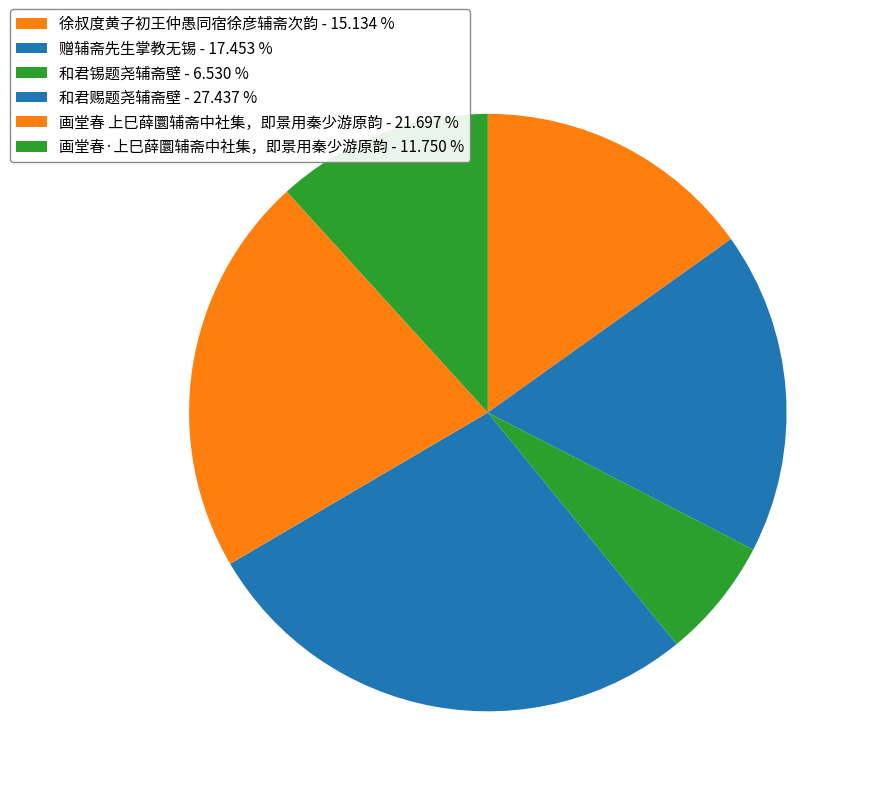

Count the number of slices in the pie.

6